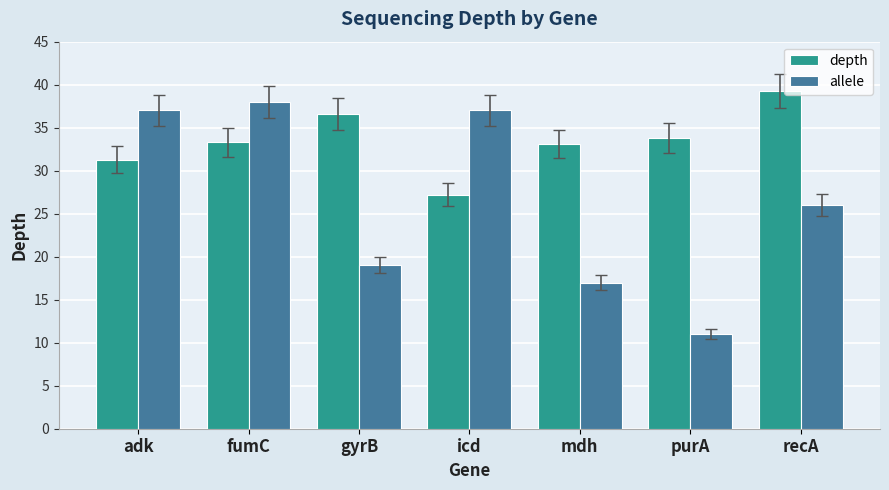

At which label does allele reach its minimum?

purA